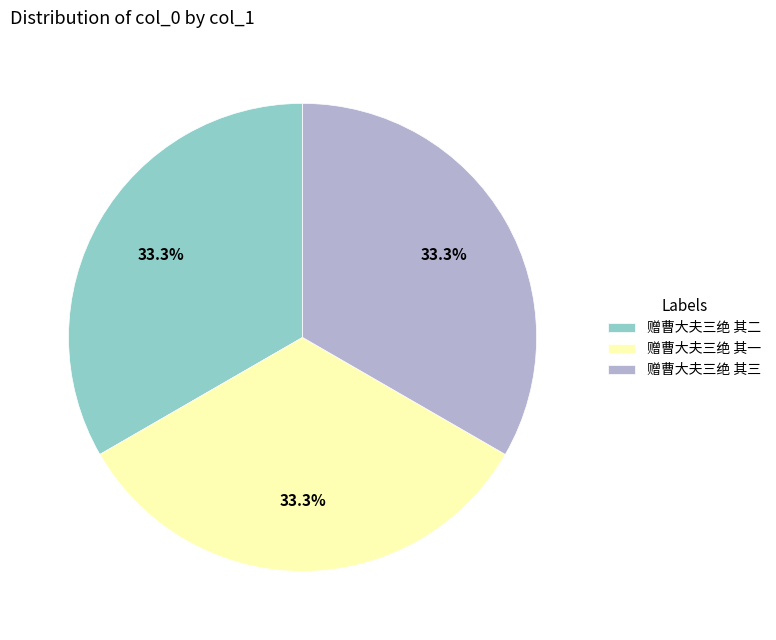

Approximately how many times larger is the value at 赠曹大夫三绝 其二 compared to 赠曹大夫三绝 其三?

1.0